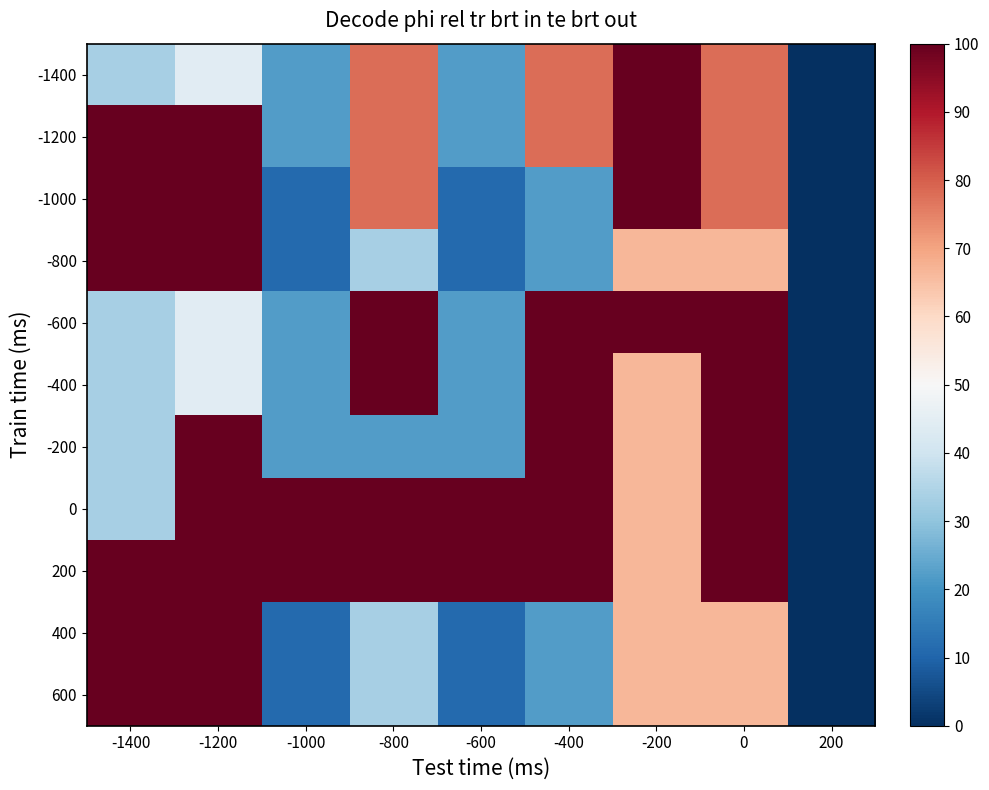

Reading left to right, what are all the values shown in this chart?

-1400: -1400=33.3	-1200=44.4	-1000=22.2	-800=77.8	-600=22.2	-400=77.8	-200=100.0	0=77.8	200=0.0
-1200: -1400=100.0	-1200=100.0	-1000=22.2	-800=77.8	-600=22.2	-400=77.8	-200=100.0	0=77.8	200=0.0
-1000: -1400=100.0	-1200=100.0	-1000=11.1	-800=77.8	-600=11.1	-400=22.2	-200=100.0	0=77.8	200=0.0
-800: -1400=100.0	-1200=100.0	-1000=11.1	-800=33.3	-600=11.1	-400=22.2	-200=66.7	0=66.7	200=0.0
-600: -1400=33.3	-1200=44.4	-1000=22.2	-800=100.0	-600=22.2	-400=100.0	-200=100.0	0=100.0	200=0.0
-400: -1400=33.3	-1200=44.4	-1000=22.2	-800=100.0	-600=22.2	-400=100.0	-200=66.7	0=100.0	200=0.0
-200: -1400=33.3	-1200=100.0	-1000=22.2	-800=22.2	-600=22.2	-400=100.0	-200=66.7	0=100.0	200=0.0
0: -1400=33.3	-1200=100.0	-1000=100.0	-800=100.0	-600=100.0	-400=100.0	-200=66.7	0=100.0	200=0.0
200: -1400=100.0	-1200=100.0	-1000=100.0	-800=100.0	-600=100.0	-400=100.0	-200=66.7	0=100.0	200=0.0
400: -1400=100.0	-1200=100.0	-1000=11.1	-800=33.3	-600=11.1	-400=22.2	-200=66.7	0=66.7	200=0.0
600: -1400=100.0	-1200=100.0	-1000=11.1	-800=33.3	-600=11.1	-400=22.2	-200=66.7	0=66.7	200=0.0